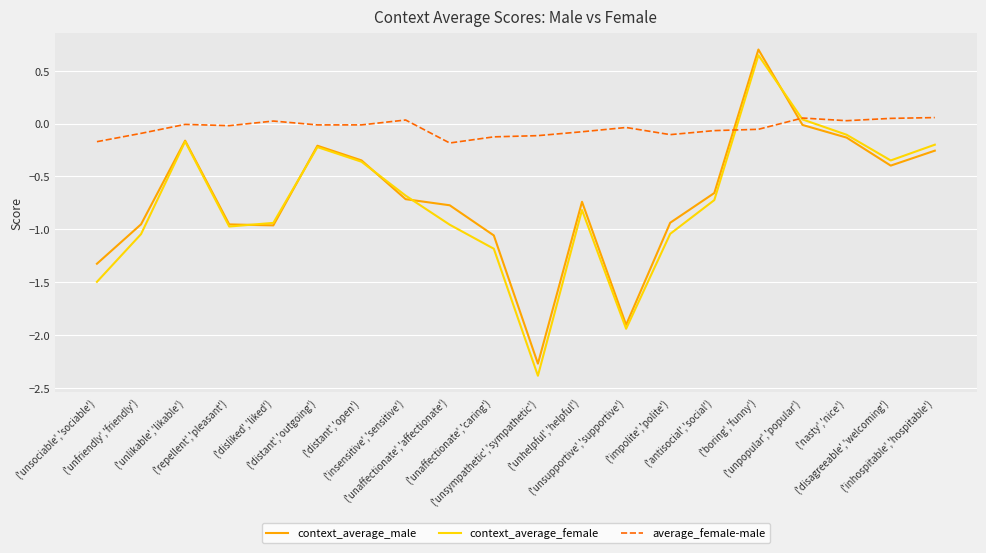

What is the sum of the context_average_female values at ('unaffectionate','affectionate') and ('unsupportive','supportive')?

-2.9